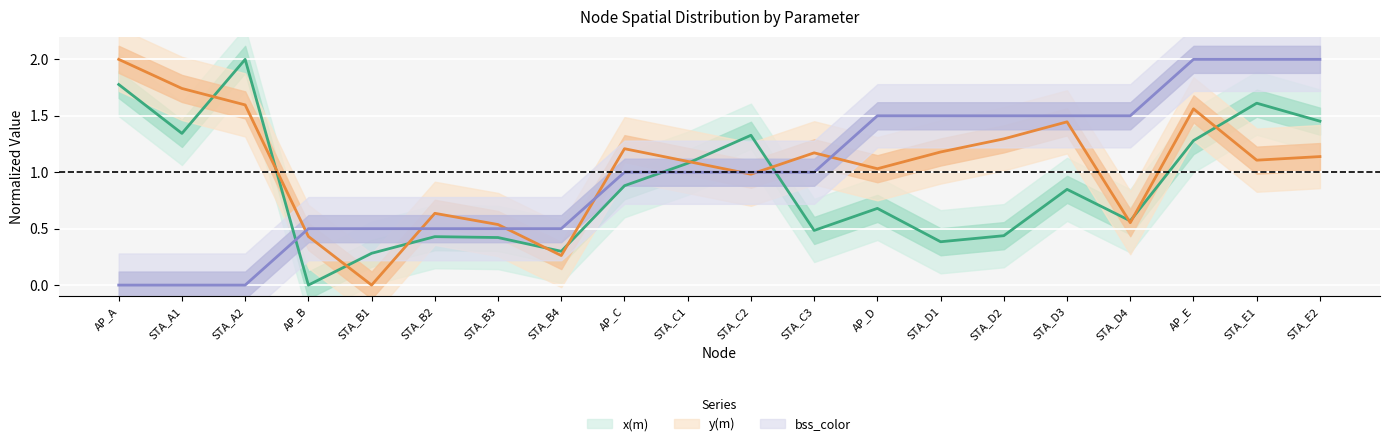

Is the value of bss_color at STA_E1 greater than the value of y(m) at STA_D2?

Yes